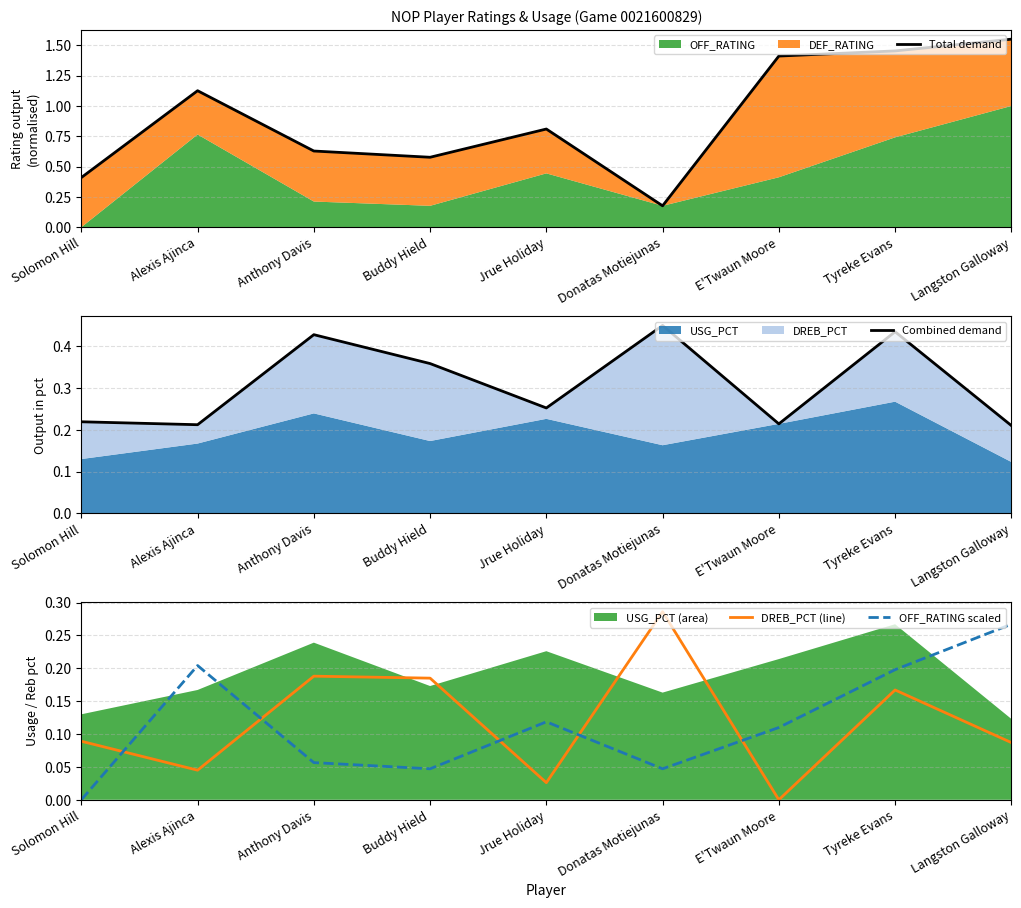

Is the value of DREB_PCT (line) at Anthony Davis greater than the value of OFF_RATING scaled at Alexis Ajinca?

No